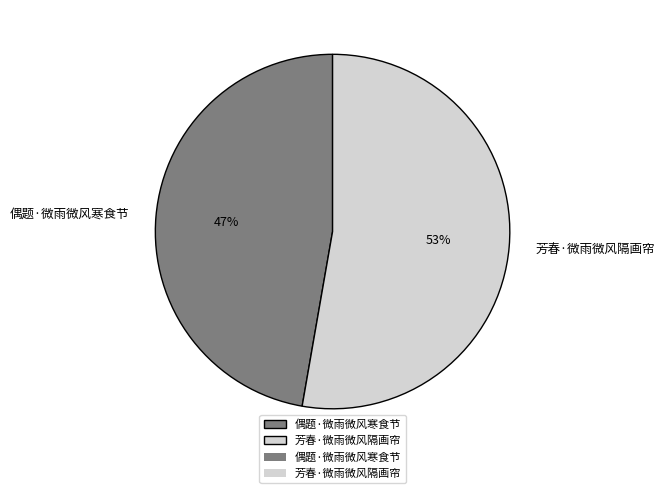

To the nearest percent, what portion does 偶题·微雨微风寒食节 represent?

47%